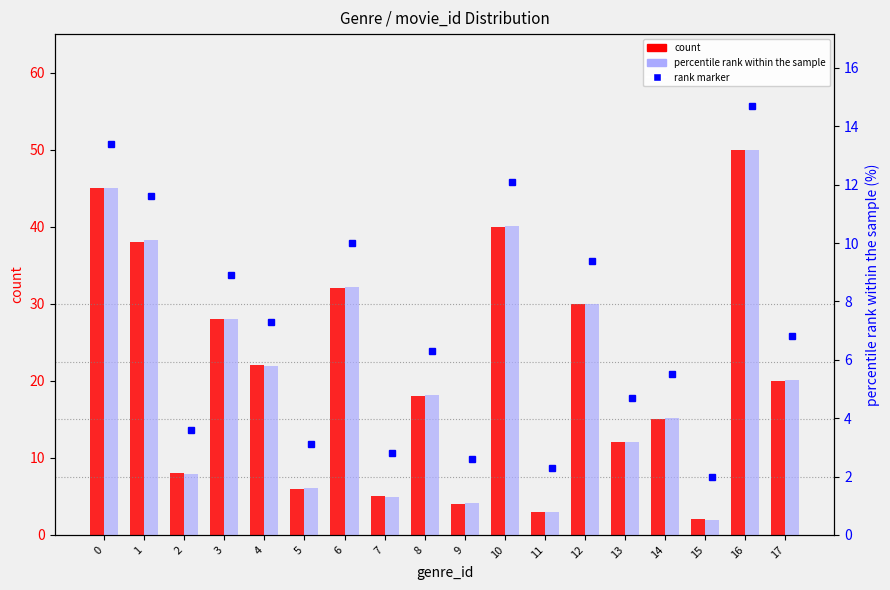

Is the value of count at 17 greater than the value of percentile rank within the sample at 13?

Yes